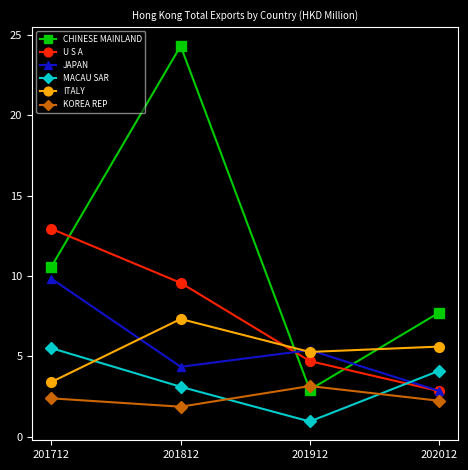

What is the difference between the CHINESE MAINLAND values at 201712 and 201812?

13.7